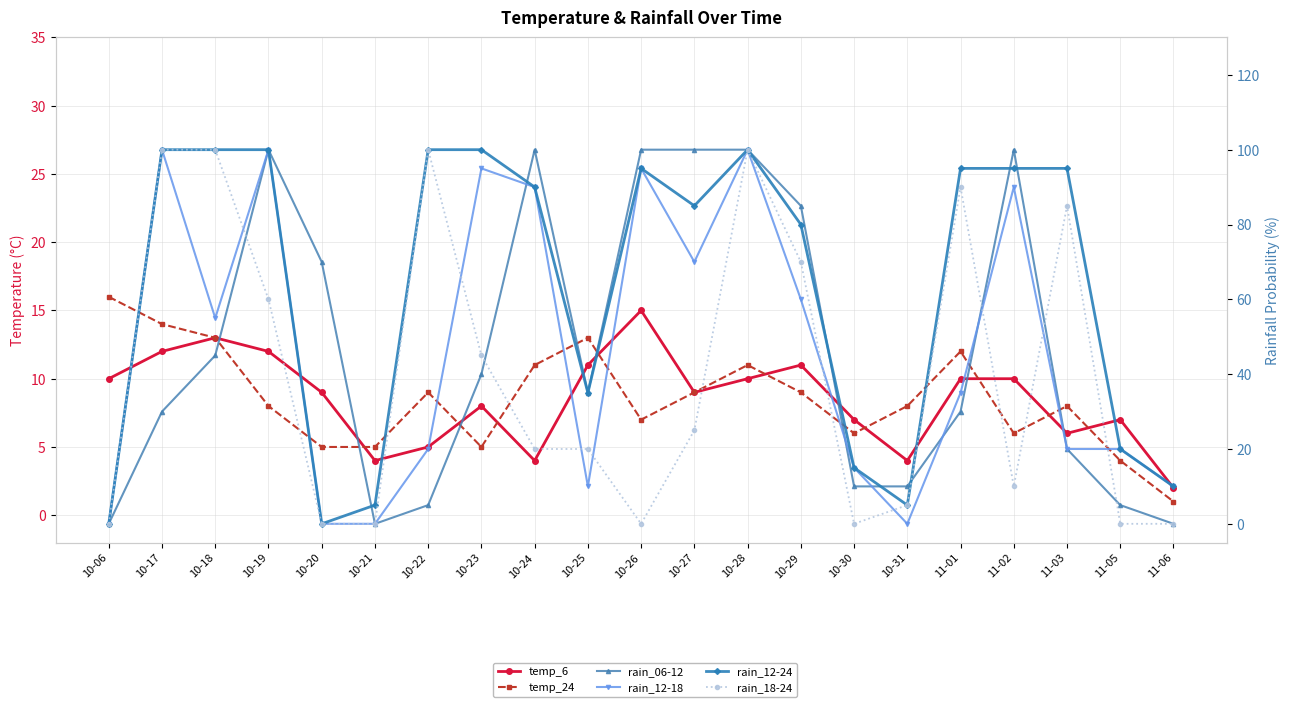

How many times do rain_12-24 and temp_24 cross each other?

4